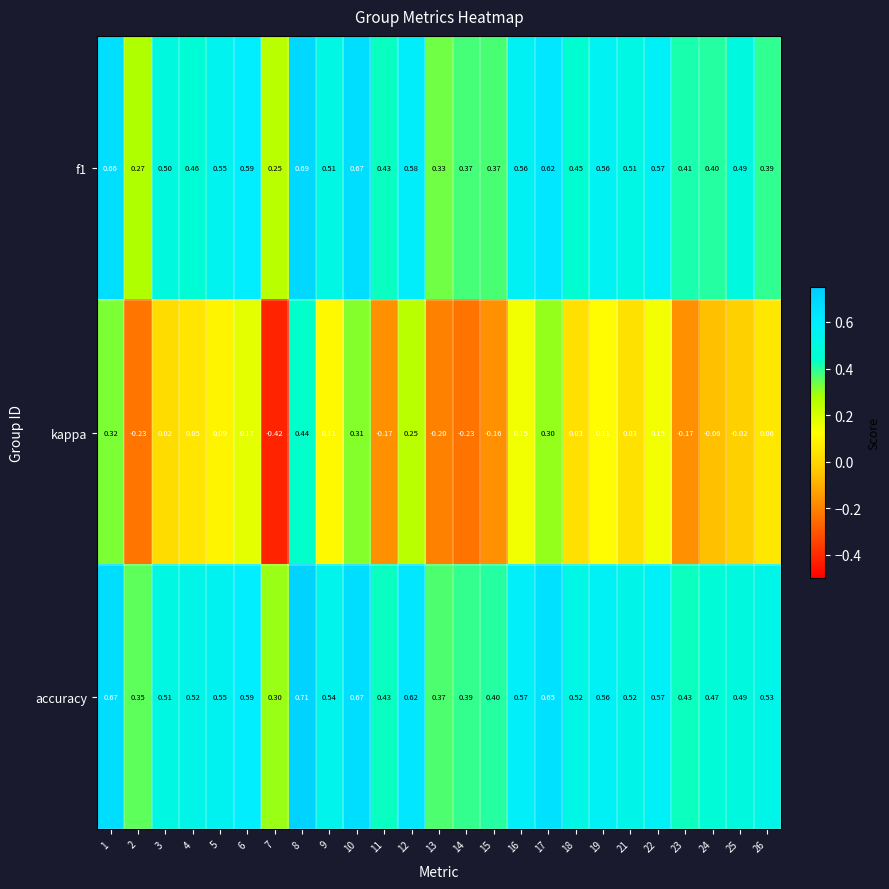

Which series has the widest spread of values?

kappa